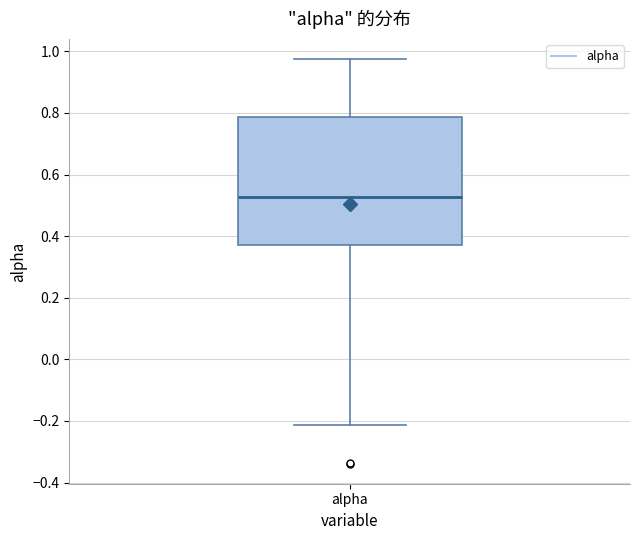

Read this box plot against the y-axis: the position of the median line, the range covered by the box, and the ends of both whiskers. The values are not printed on the chart, so give them approximately, as read against the axis.

median 0.52, box 0.38 to 0.78, whiskers -0.22 to 0.98